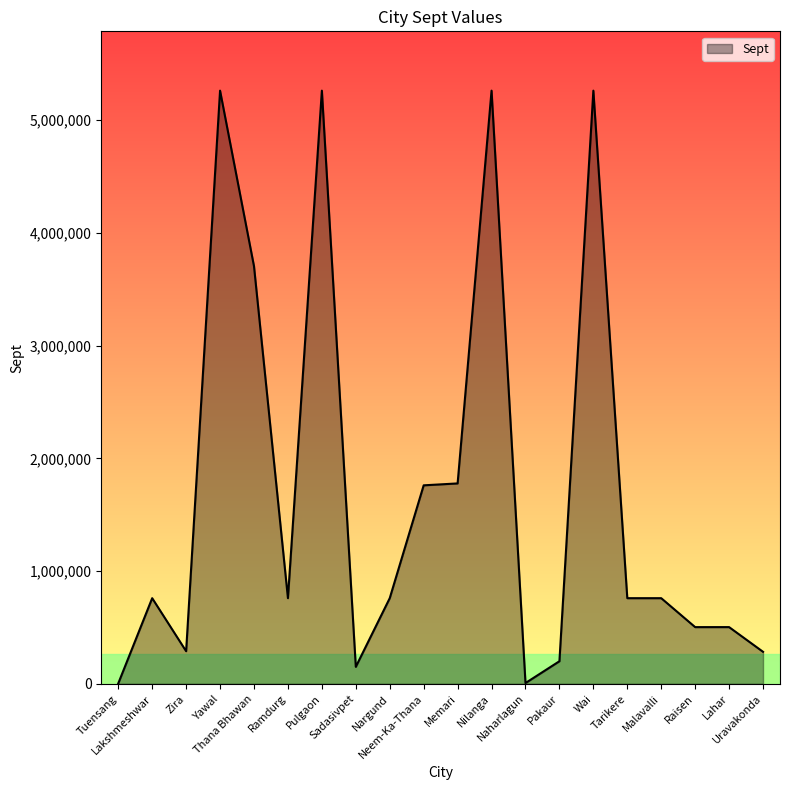

What is the difference between the maximum and minimum values?

5257568